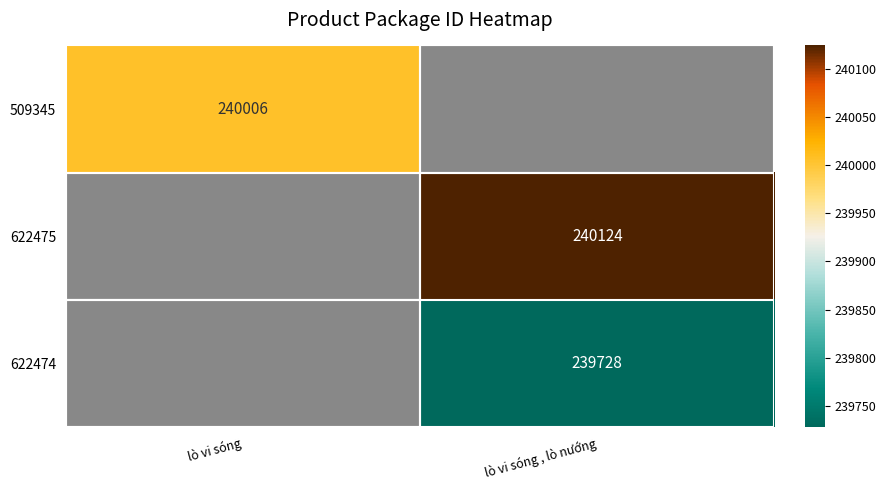

The value of 622475 at lò vi sóng , lò nướng is 131532. True or false?

False